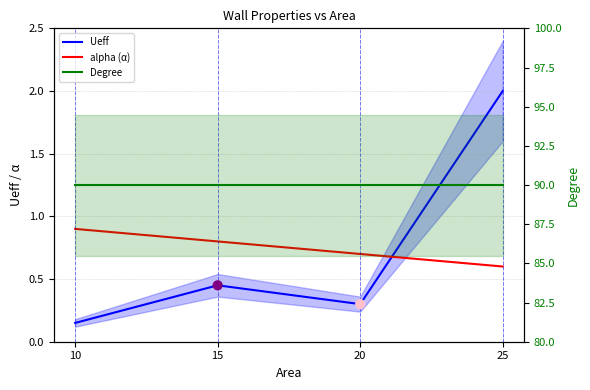

Which series contains the highest Y value?

Degree